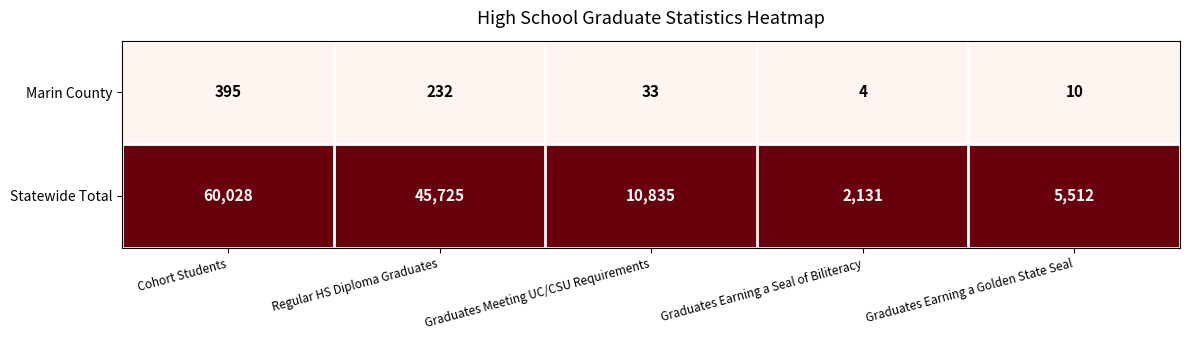

The value of Statewide Total at Regular HS Diploma Graduates is 45725. True or false?

True